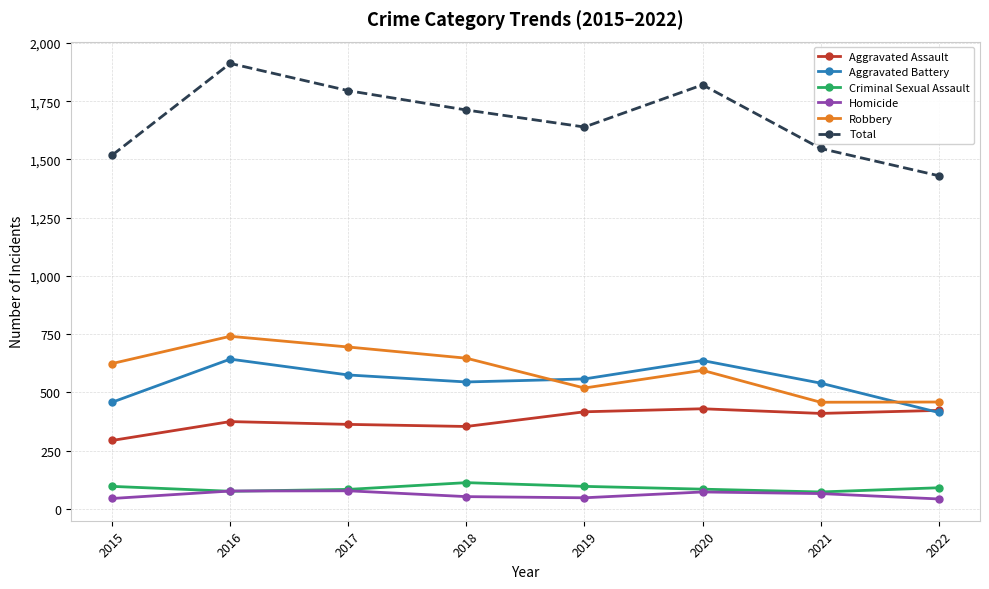

What is the difference between the maximum and minimum values in the Aggravated Assault series?

136